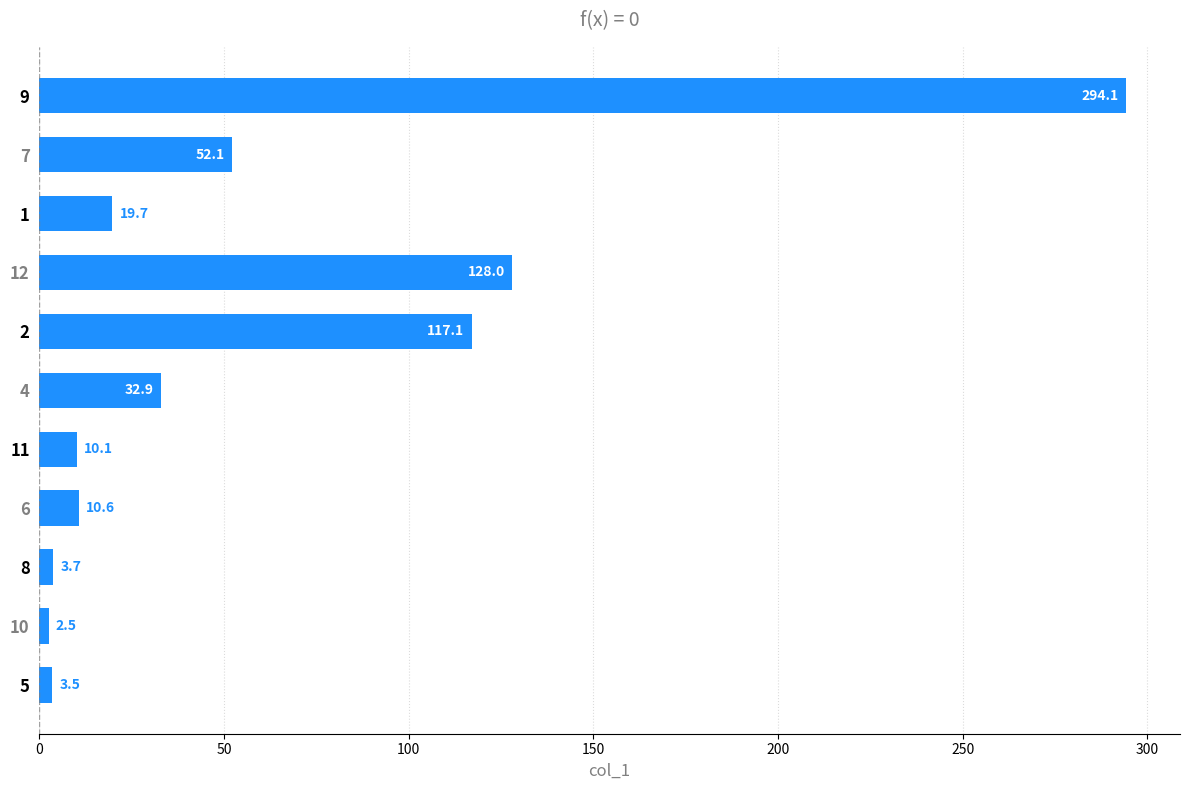

How many distinct data groups are displayed?

1